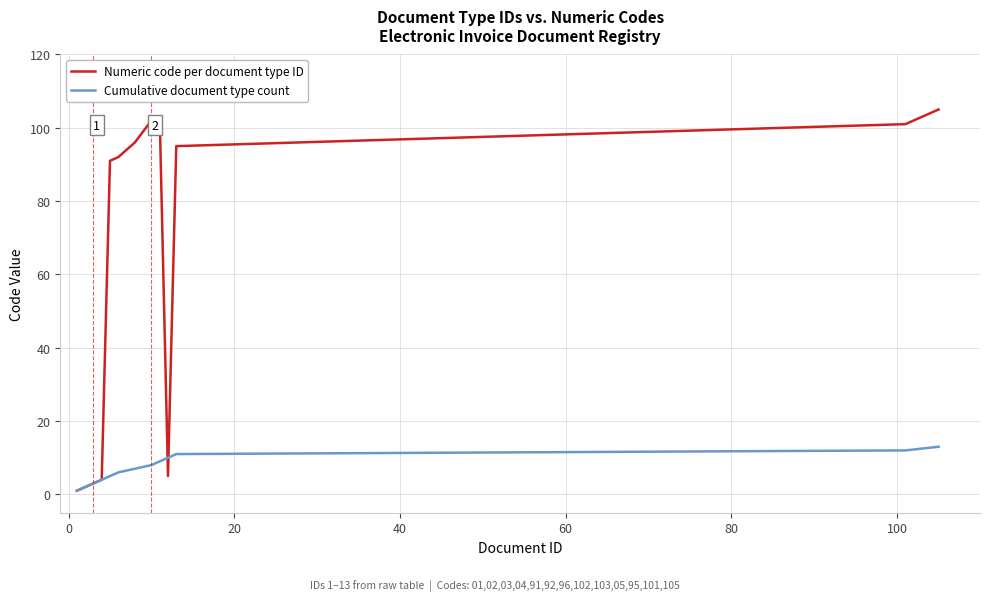

List the series in order of their overall mean, lowest first.

Cumulative document type count, Numeric code per document type ID